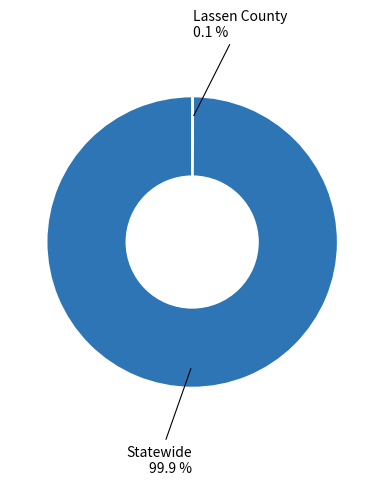

Is there any slice that represents more than half of the pie?

Yes